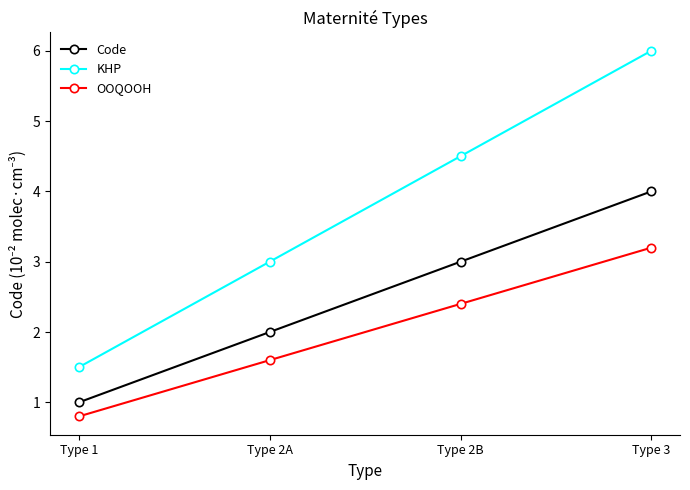

At which category does the chart reach its minimum across all series?

Type 1